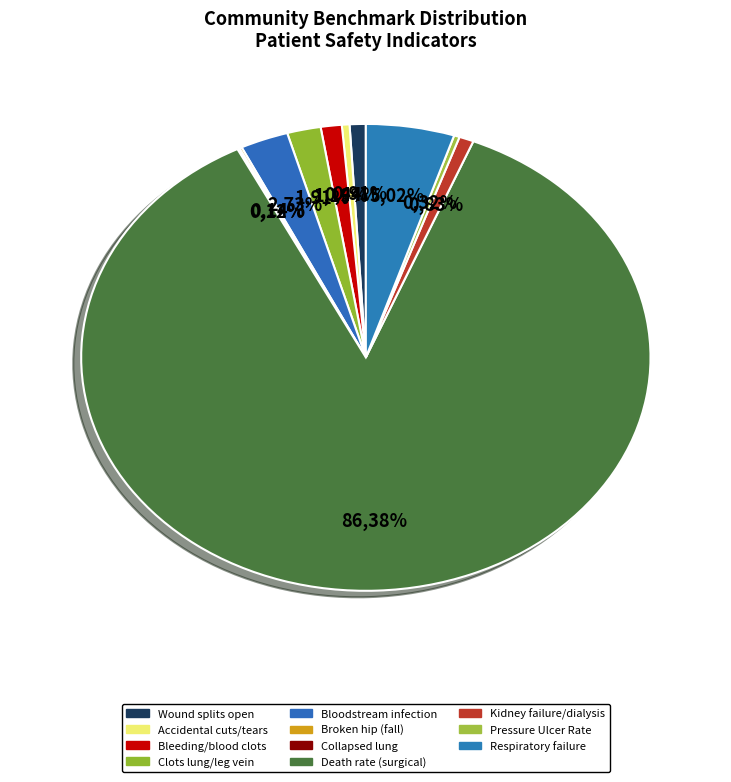

How many segments does this pie chart have?

11